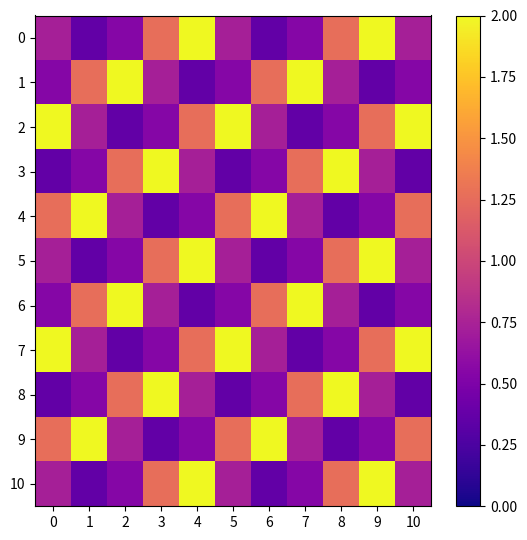

At which category is the sum across all series the highest?

4